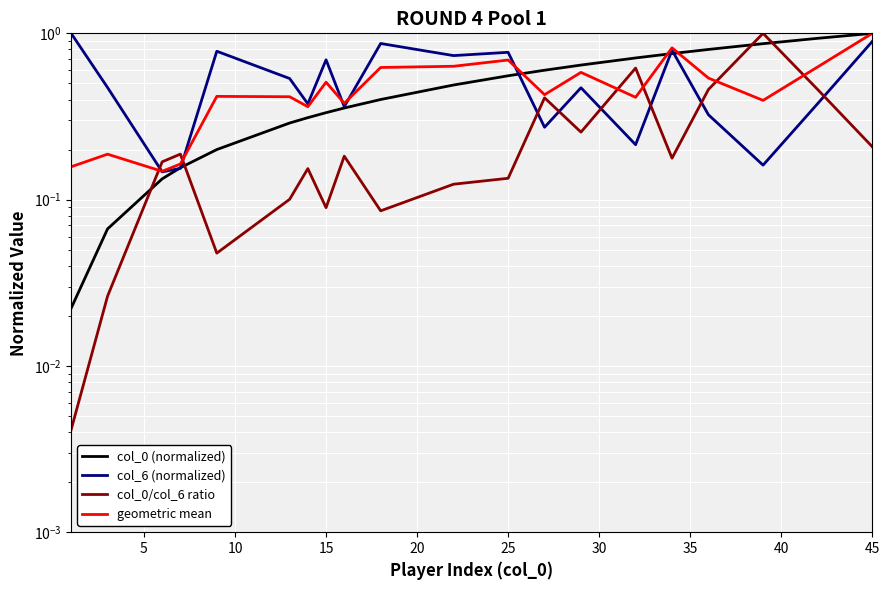

How many lines are shown in the chart?

4